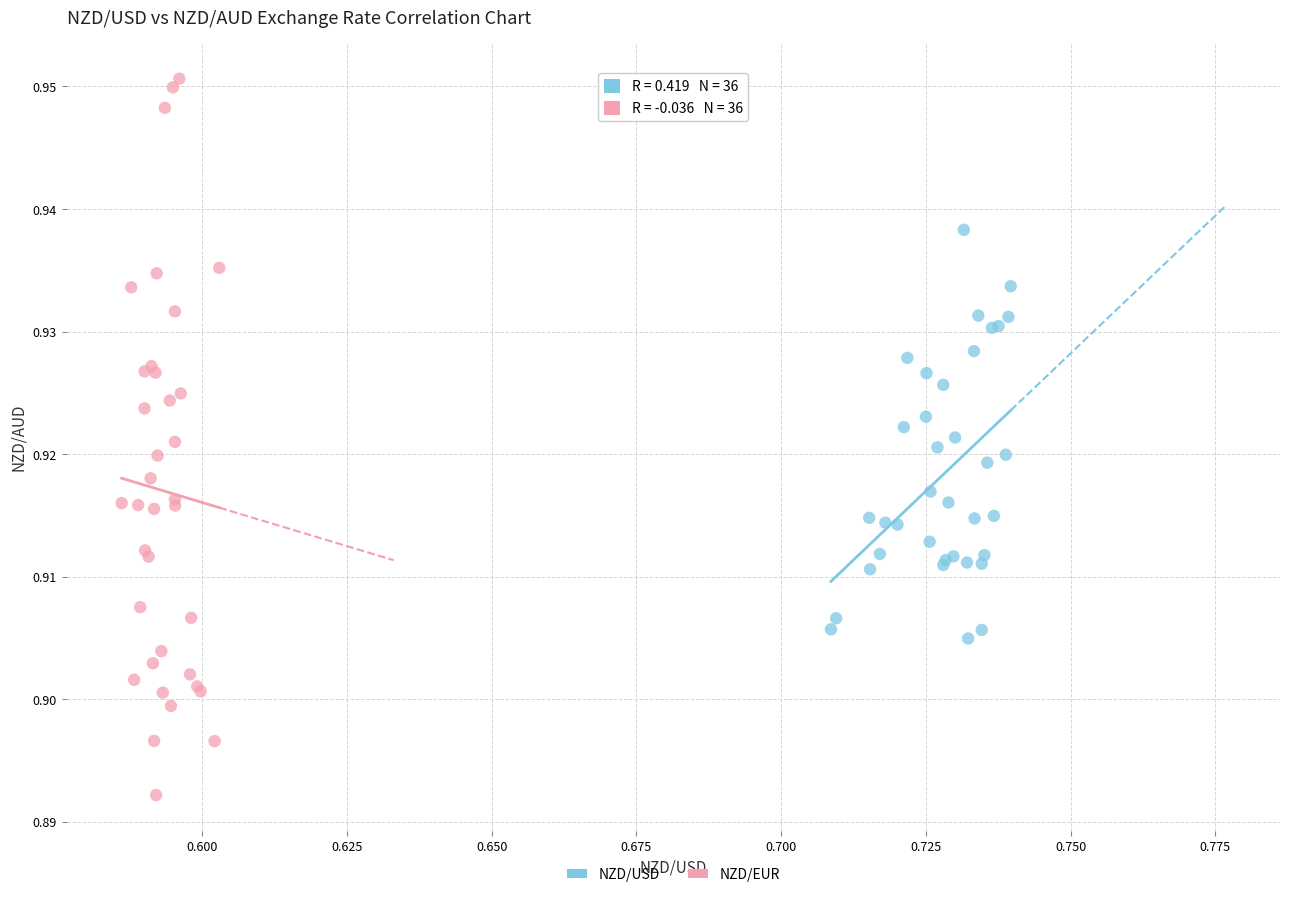

Which series contains the lowest Y value?

NZD/EUR